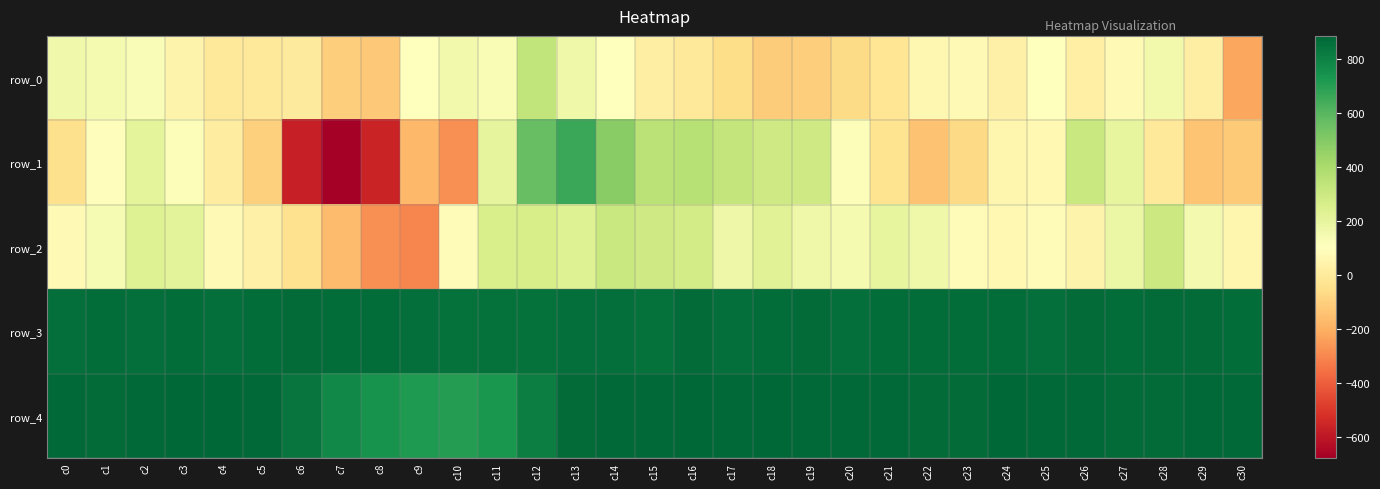

At which category is the sum across all series the highest?

c12